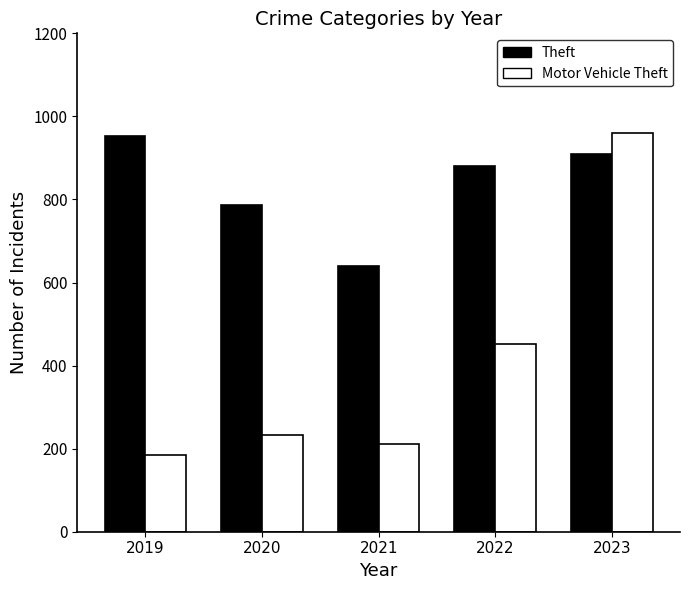

What is the average value of the Motor Vehicle Theft series?

409